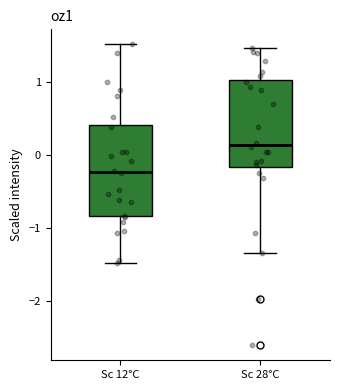

Where does the upper whisker of the box for Sc 28°C end on the y-axis? The values are not printed on the chart, so give them approximately, as read against the axis.

1.5